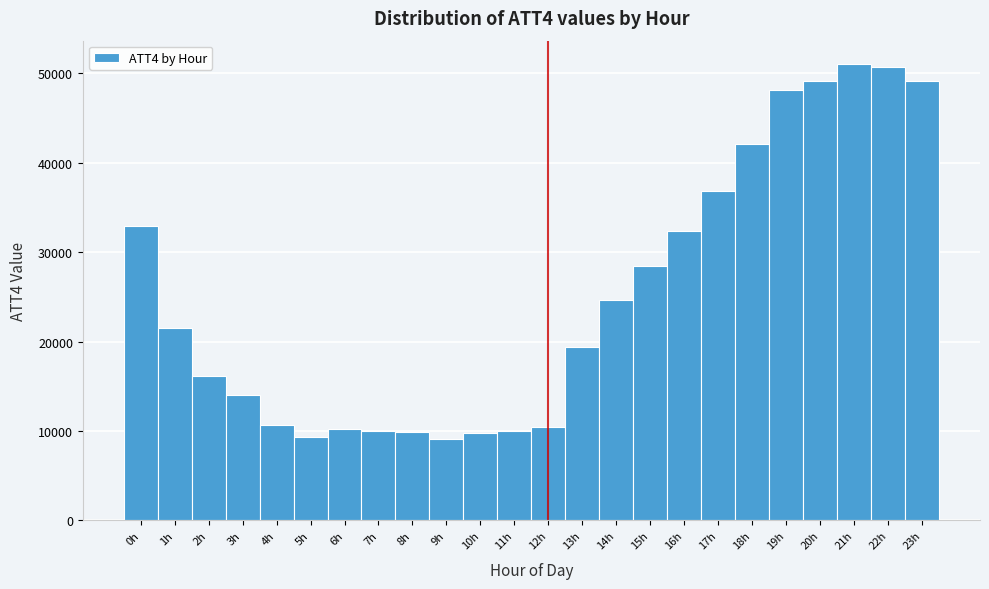

Reading left to right, list every bar in this chart as the range it spans on the x-axis followed by its height. The values are not printed on the chart, so give them approximately, as read against the axis.

-0.5 to 0.5: 33000
0.5 to 1.5: 22000
1.5 to 2.5: 16000
2.5 to 3.5: 14000
3.5 to 4.5: 11000
4.5 to 5.5: 9000
5.5 to 6.5: 10000
6.5 to 7.5: 10000
7.5 to 8.5: 10000
8.5 to 9.5: 9000
9.5 to 10.5: 10000
10.5 to 11.5: 10000
11.5 to 12.5: 10000
12.5 to 13.5: 19000
13.5 to 14.5: 25000
14.5 to 15.5: 29000
15.5 to 16.5: 32000
16.5 to 17.5: 37000
17.5 to 18.5: 42000
18.5 to 19.5: 48000
19.5 to 20.5: 49000
20.5 to 21.5: 51000
21.5 to 22.5: 51000
22.5 to 23.5: 49000